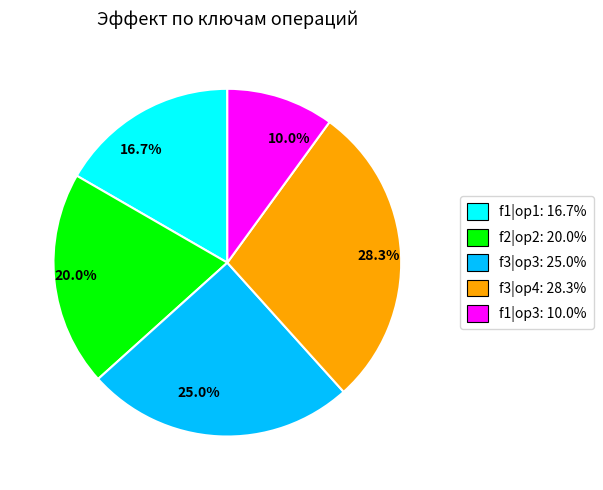

Is the sum of f1|op1 and f3|op4 greater than half?

No